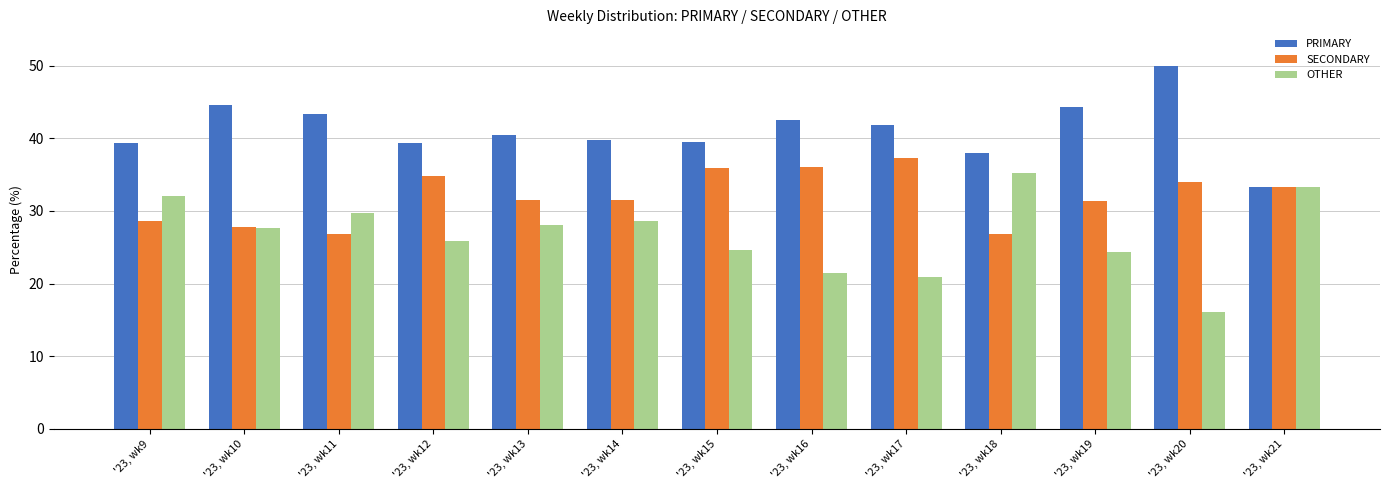

What are all the series names shown in the legend?

PRIMARY, SECONDARY, OTHER